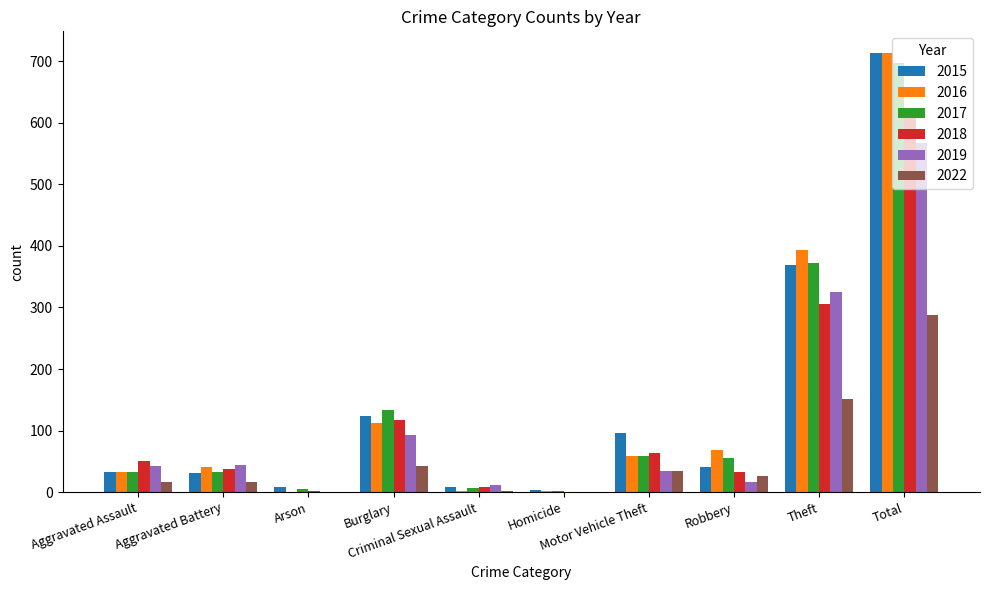

Reading left to right, transcribe all the data shown in this chart.

2015: 32	31	9	123	9	3	96	41	369	713
2016: 32	41	1	113	2	2	59	69	394	713
2017: 32	32	5	133	7	2	59	55	372	697
2018: 50	37	2	117	9	0	63	33	305	616
2019: 43	44	1	92	11	0	35	17	325	568
2022: 17	16	0	42	2	0	34	26	151	288